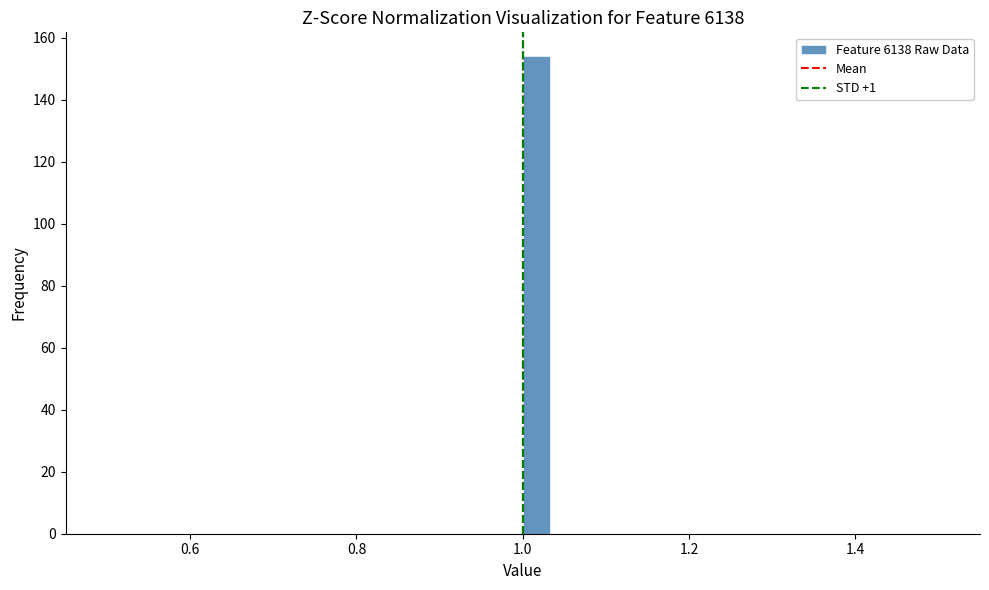

Around what value on the x-axis is the tallest bar? Give the approximate position of its centre, as read against the axis.

1.02